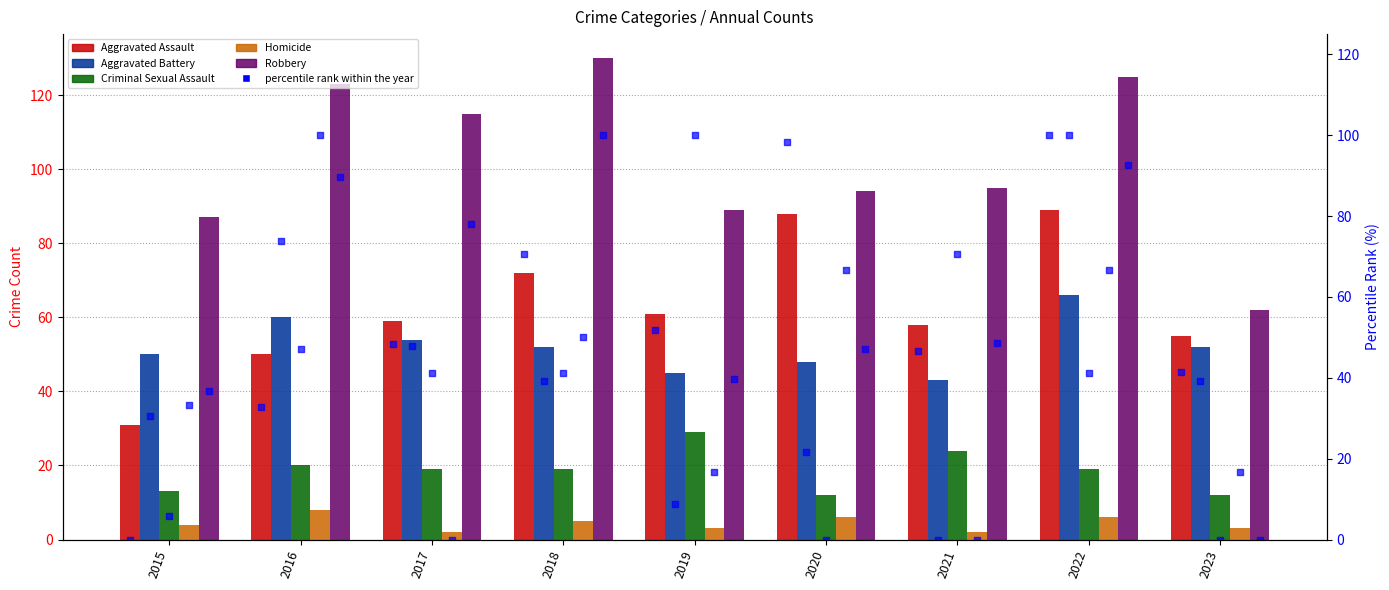

At how many categories does at least one series exceed 76?

8